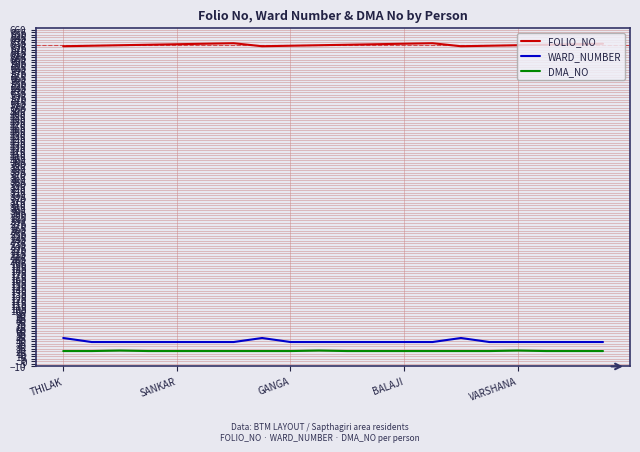

What is the smallest value displayed?

20